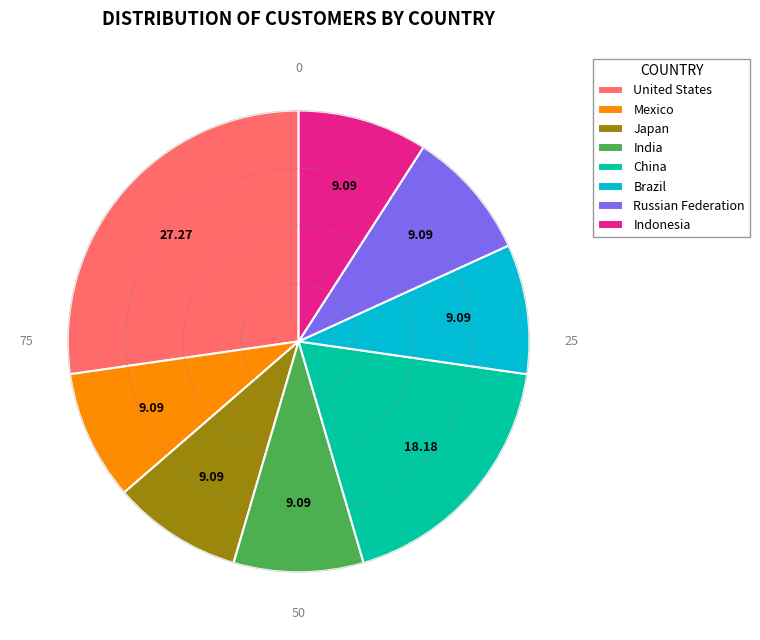

What is the largest slice in the pie chart?

United States